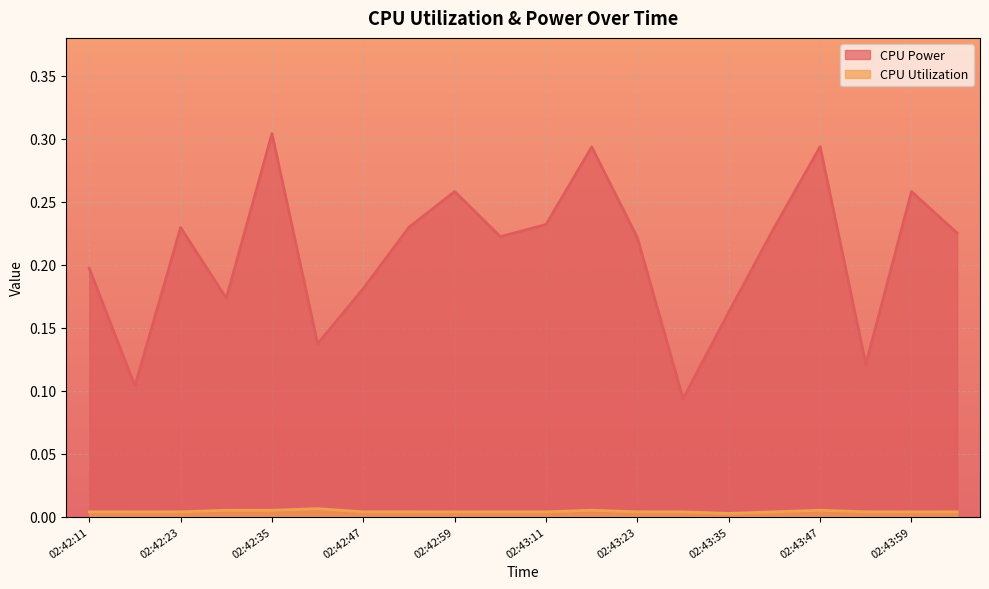

Reading left to right, list all the values displayed in this chart.

CPU Power: 0.2	0.1	0.2	0.2	0.3	0.1	0.2	0.2	0.3	0.2	0.2	0.3	0.2	0.1	0.2	0.2	0.3	0.1	0.3	0.2
CPU Utilization: 0.0	0.0	0.0	0.0	0.0	0.0	0.0	0.0	0.0	0.0	0.0	0.0	0.0	0.0	0.0	0.0	0.0	0.0	0.0	0.0